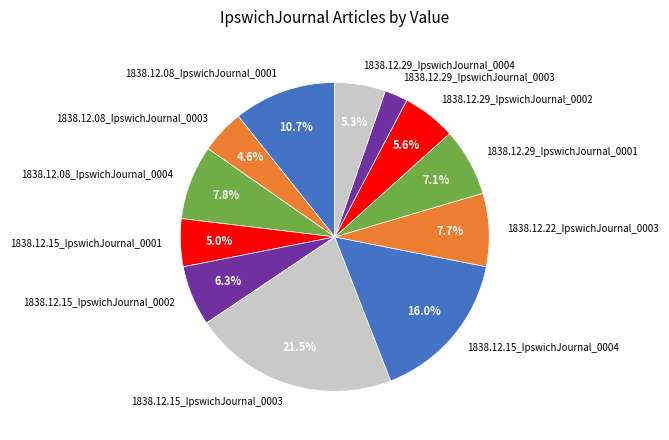

Which category has the biggest portion of the pie?

1838.12.15_IpswichJournal_0003